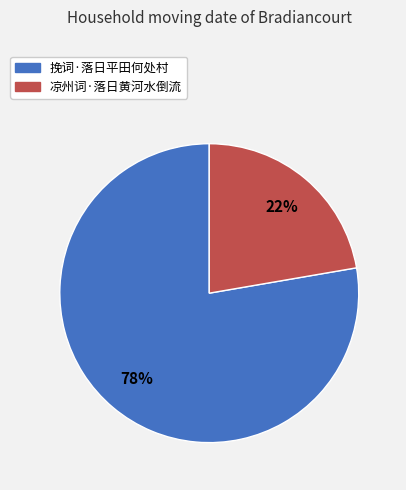

Which slice is the smallest?

凉州词·落日黄河水倒流